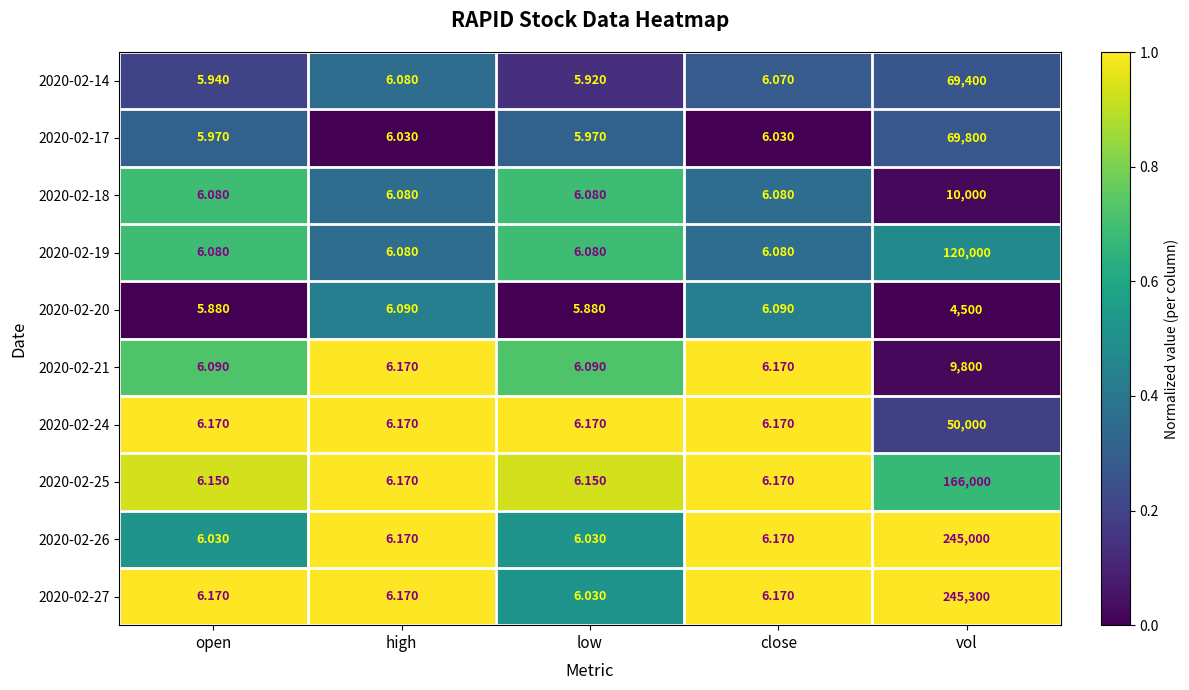

At which category is the sum across all series the highest?

vol